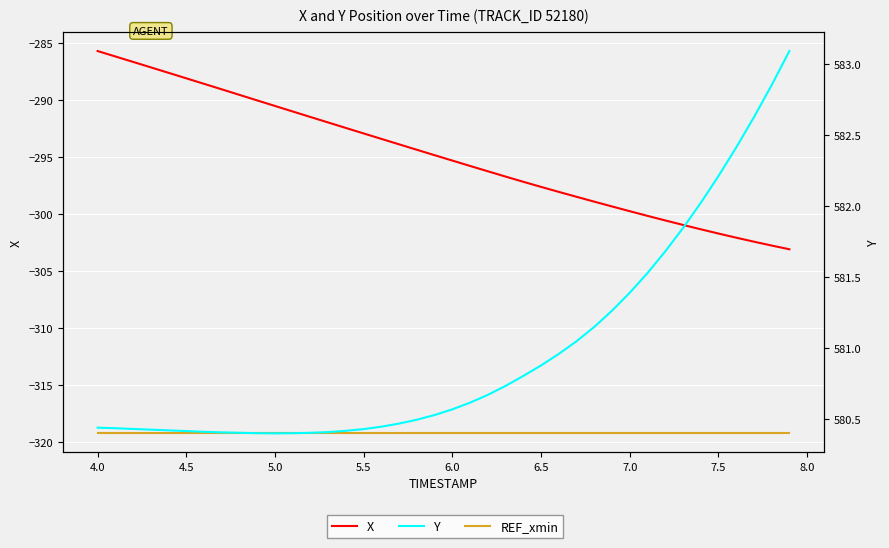

Reading right to left, extract all data points from this chart.

X: -303.1	-302.8	-302.4	-302.1	-301.7	-301.3	-300.9	-300.6	-300.2	-299.7	-299.3	-298.9	-298.5	-298.1	-297.6	-297.2	-296.7	-296.2	-295.8	-295.3	-294.8	-294.4	-293.9	-293.4	-292.9	-292.5	-292.0	-291.5	-291.0	-290.5	-290.0	-289.6	-289.1	-288.6	-288.1	-287.6	-287.1	-286.7	-286.2	-285.7
REF_xmin: -319.2	-319.2	-319.2	-319.2	-319.2	-319.2	-319.2	-319.2	-319.2	-319.2	-319.2	-319.2	-319.2	-319.2	-319.2	-319.2	-319.2	-319.2	-319.2	-319.2	-319.2	-319.2	-319.2	-319.2	-319.2	-319.2	-319.2	-319.2	-319.2	-319.2	-319.2	-319.2	-319.2	-319.2	-319.2	-319.2	-319.2	-319.2	-319.2	-319.2
Y: 583.1	582.9	582.6	582.4	582.2	582.0	581.8	581.7	581.5	581.4	581.3	581.1	581.0	581.0	580.9	580.8	580.7	580.7	580.6	580.6	580.5	580.5	580.5	580.4	580.4	580.4	580.4	580.4	580.4	580.4	580.4	580.4	580.4	580.4	580.4	580.4	580.4	580.4	580.4	580.4